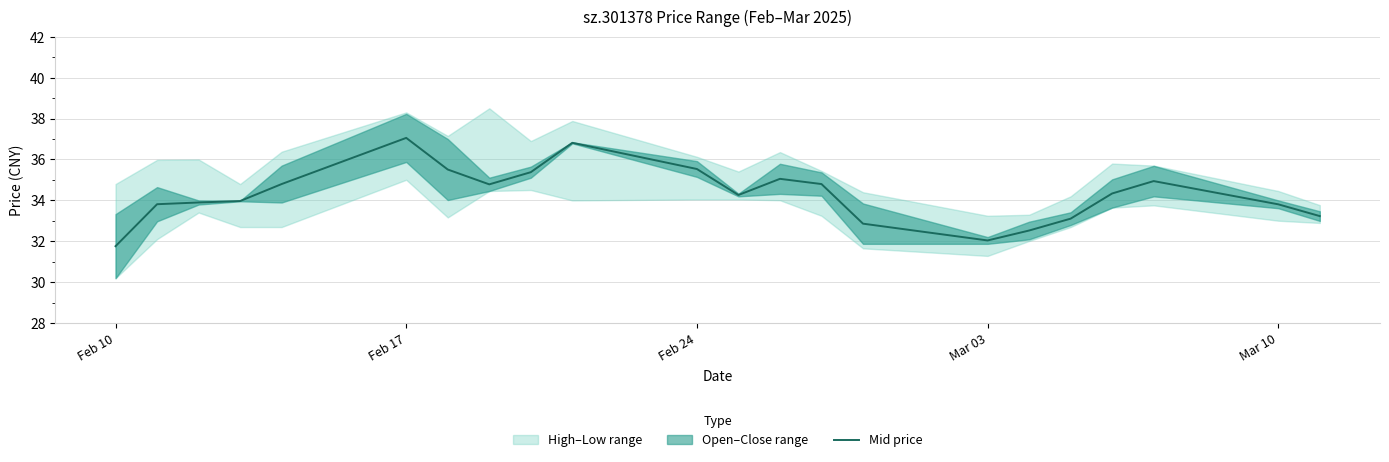

How many data points does each series have?

22